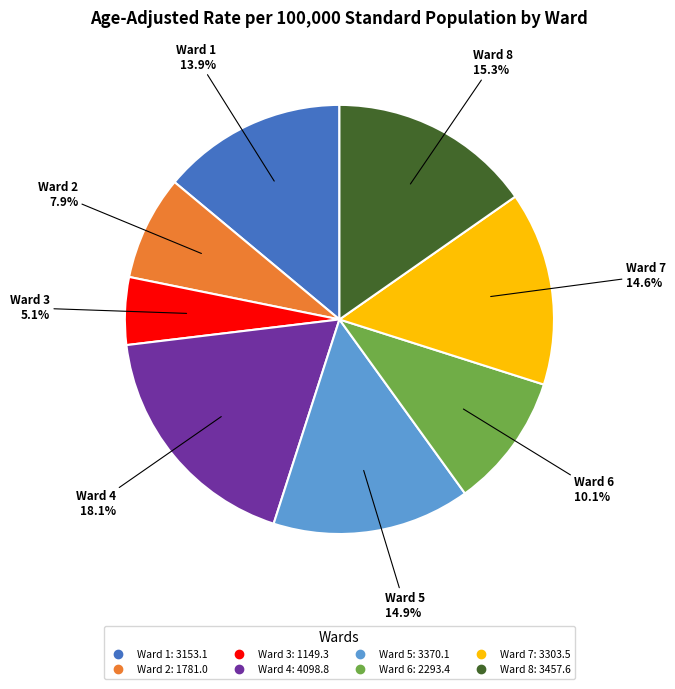

What is the smallest slice in the pie chart?

Ward 3